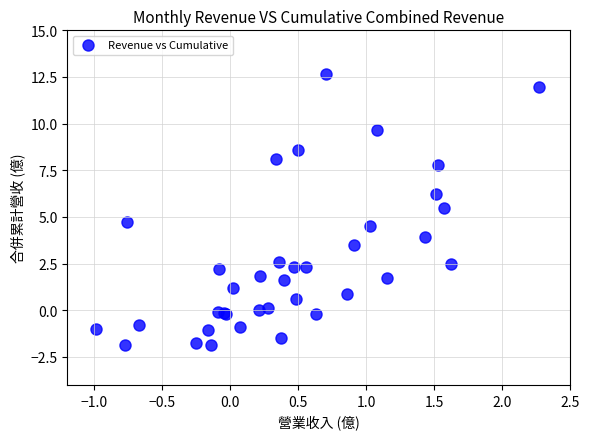

What Y value in the scatter plot is closest to 5?

4.7